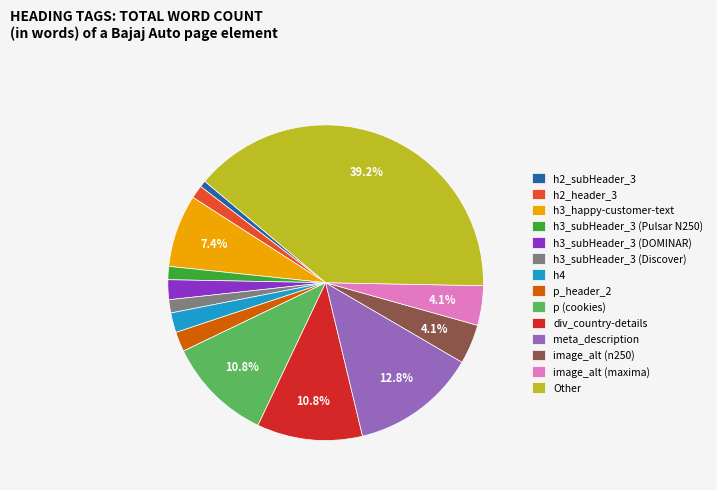

Does Other represent more than half of the total?

No